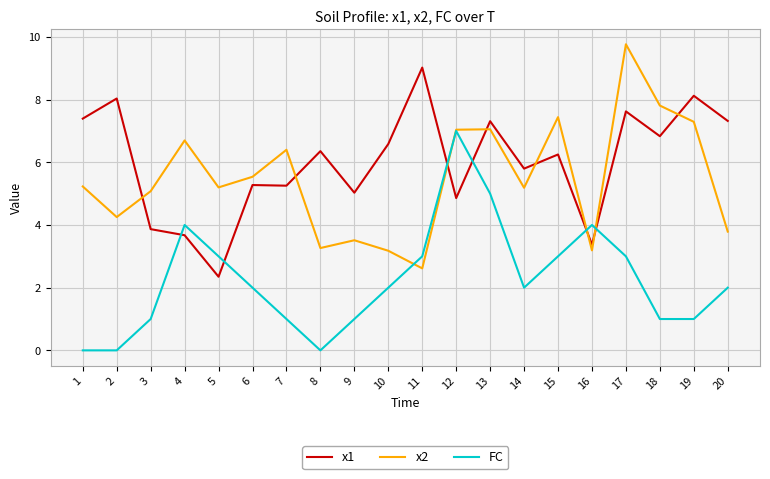

What is the total value across all series at 12?

18.9